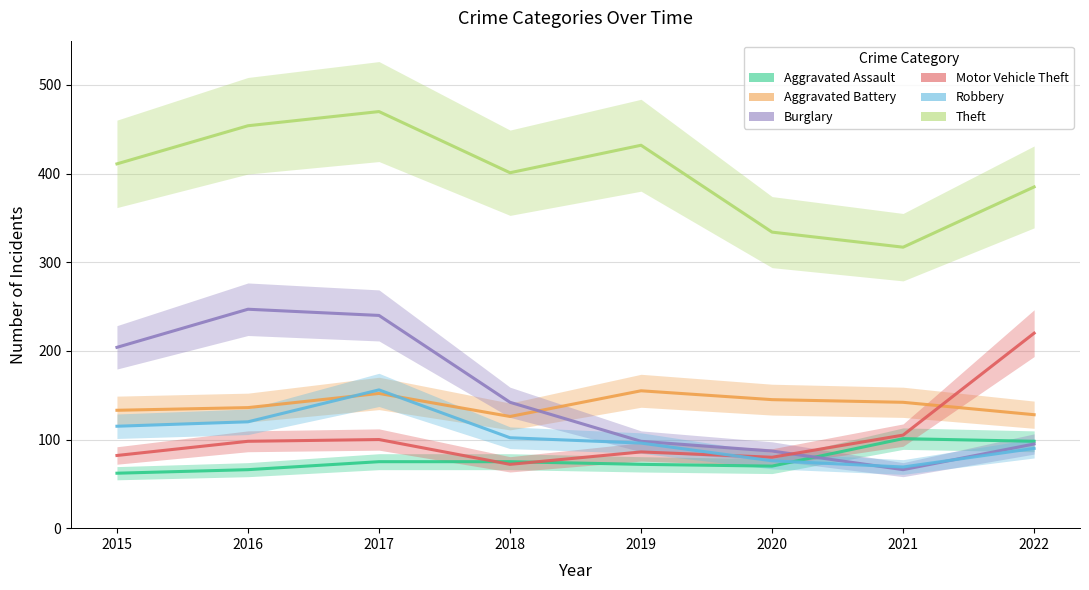

List the labels in order of Robbery value, largest first.

2017, 2016, 2015, 2018, 2019, 2022, 2020, 2021